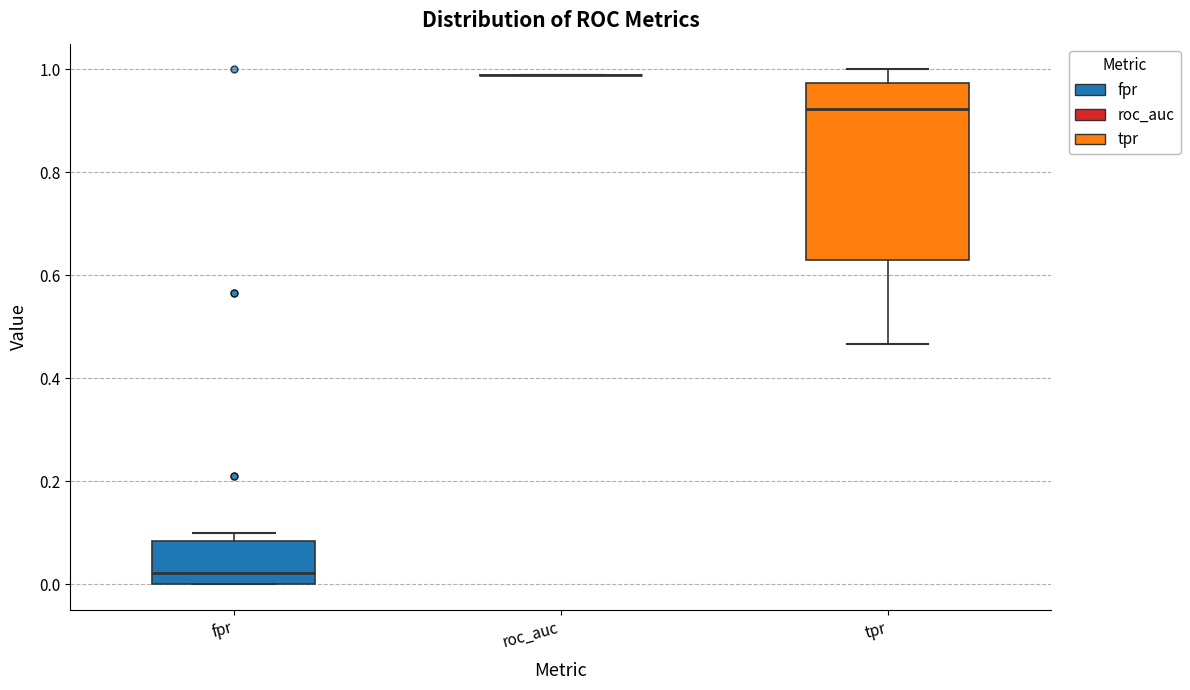

Reading left to right, transcribe this box plot: for each box, give where its median line is, the range the box spans, and where its two whiskers end, as read against the y-axis. The values are not printed on the chart, so give them approximately, as read against the axis.

fpr: median 0.02, box 0.00 to 0.08, whiskers 0.00 to 0.10
roc_auc: box collapsed to a line at 0.98, whiskers 0.98 to 0.98
tpr: median 0.92, box 0.64 to 0.98, whiskers 0.46 to 1.00